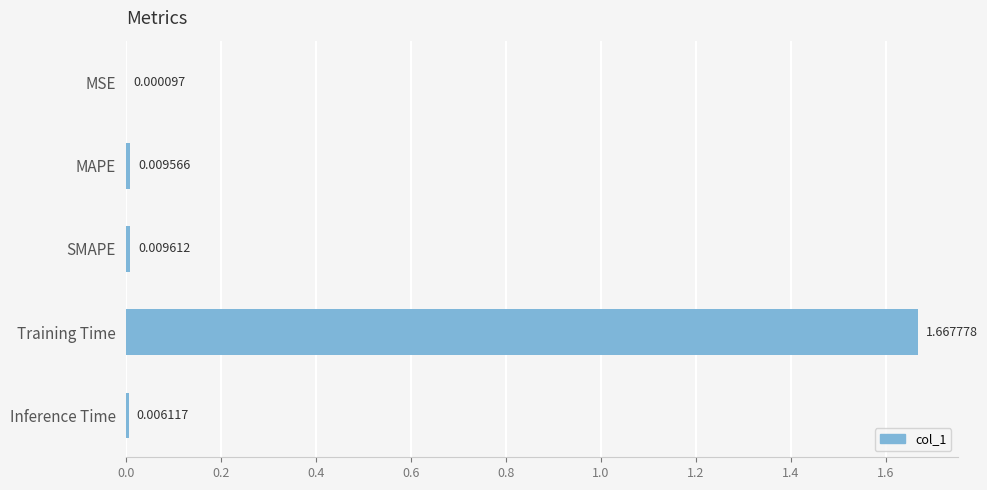

Where is the data nearest to the value 0?

MSE